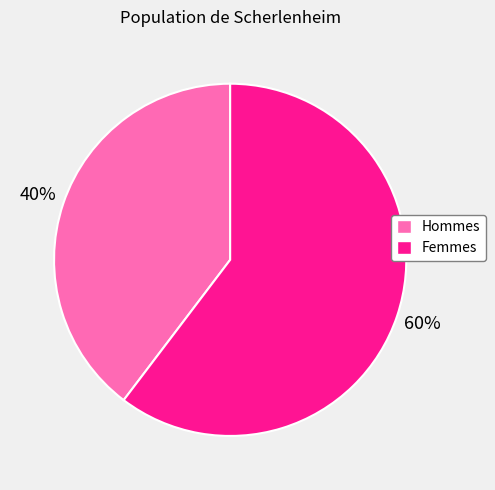

Is there a majority slice in this chart?

Yes